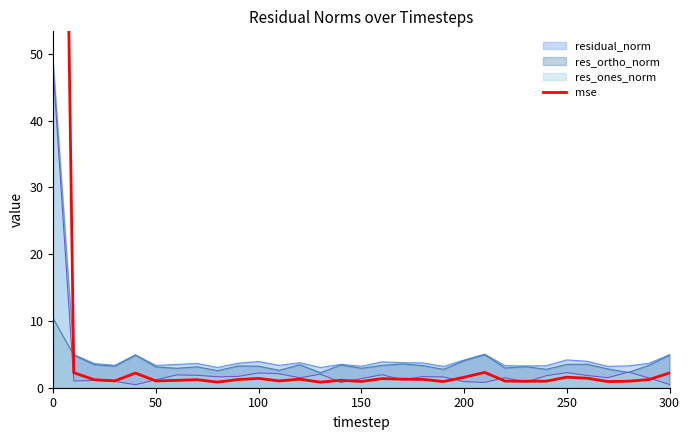

Count the number of values greater than 1.

22